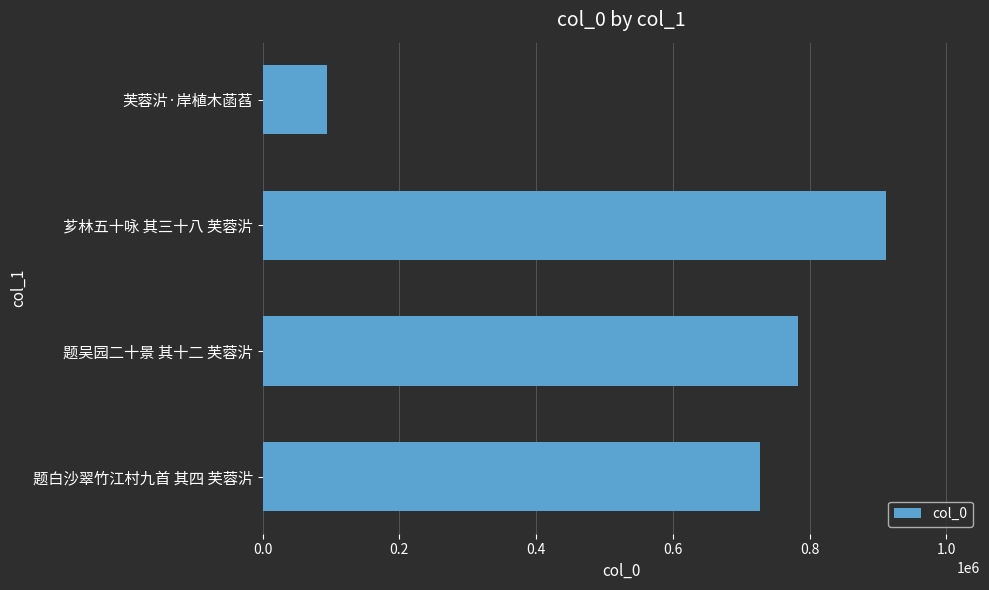

What is the change in value from 题吴园二十景 其十二 芙蓉沜 to 芗林五十咏 其三十八 芙蓉沜?

+128948